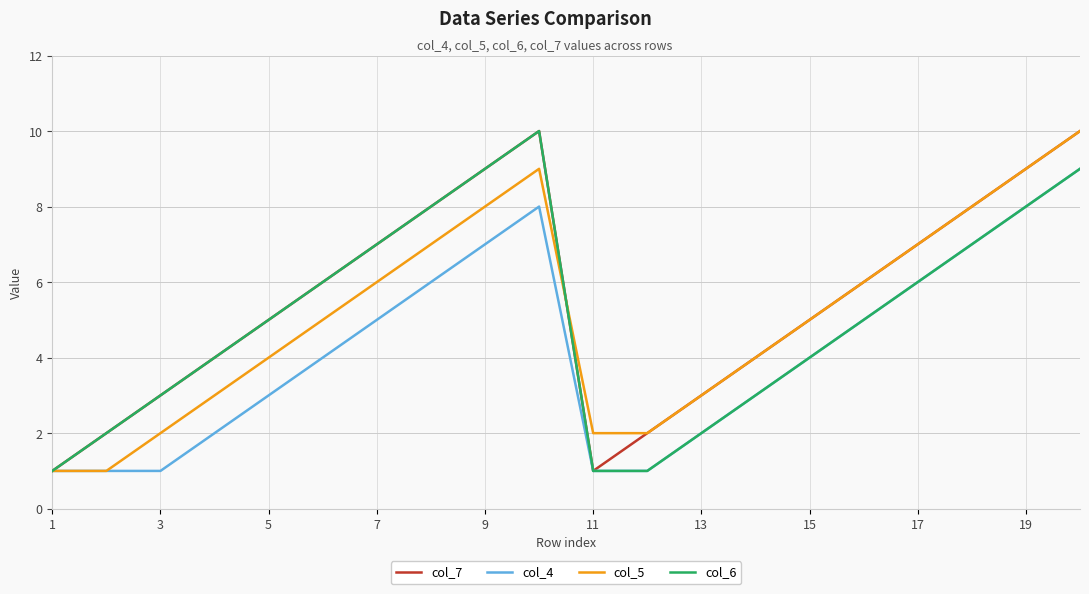

What is the difference between the maximum and second lowest values in the col_5 series?

9